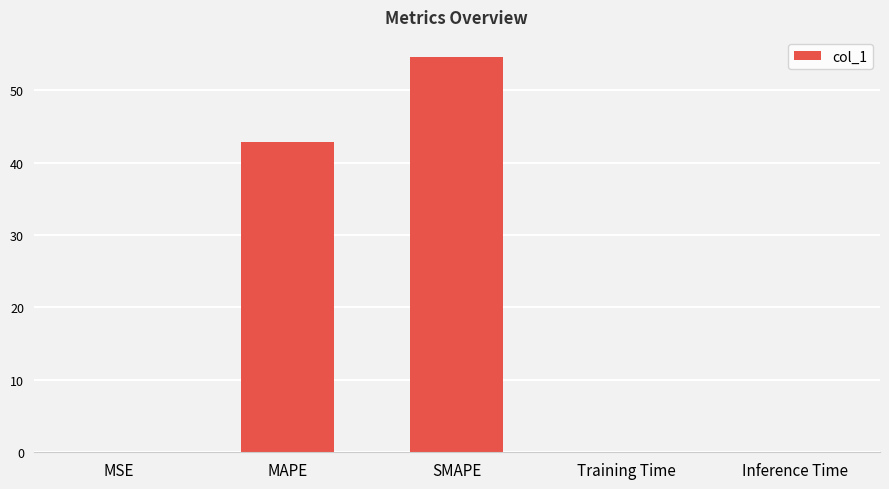

Does the chart contain stacked bars?

No